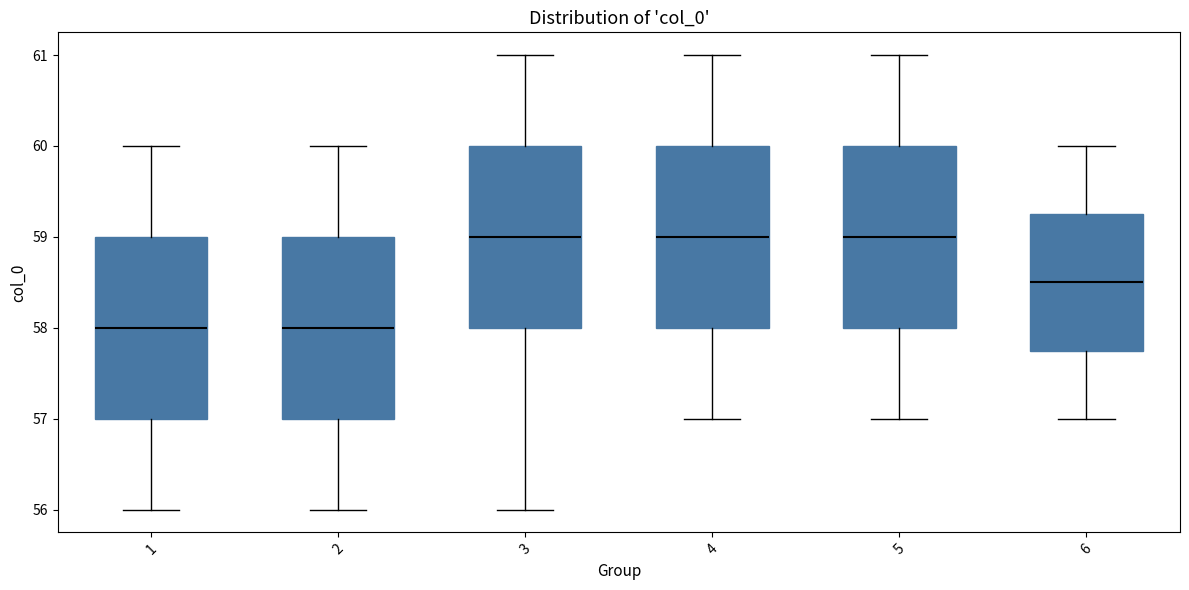

Where is the lower edge of the box at x = 5 on the y-axis? The values are not printed on the chart, so give them approximately, as read against the axis.

58.0